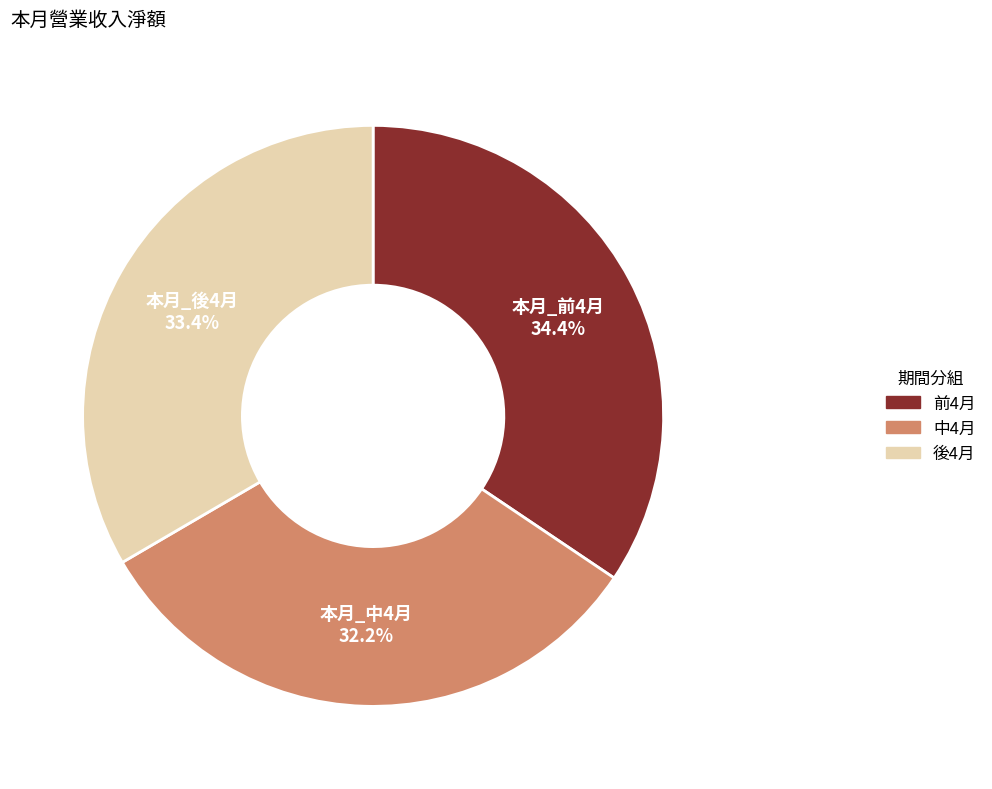

Is there any slice that represents more than half of the pie?

No